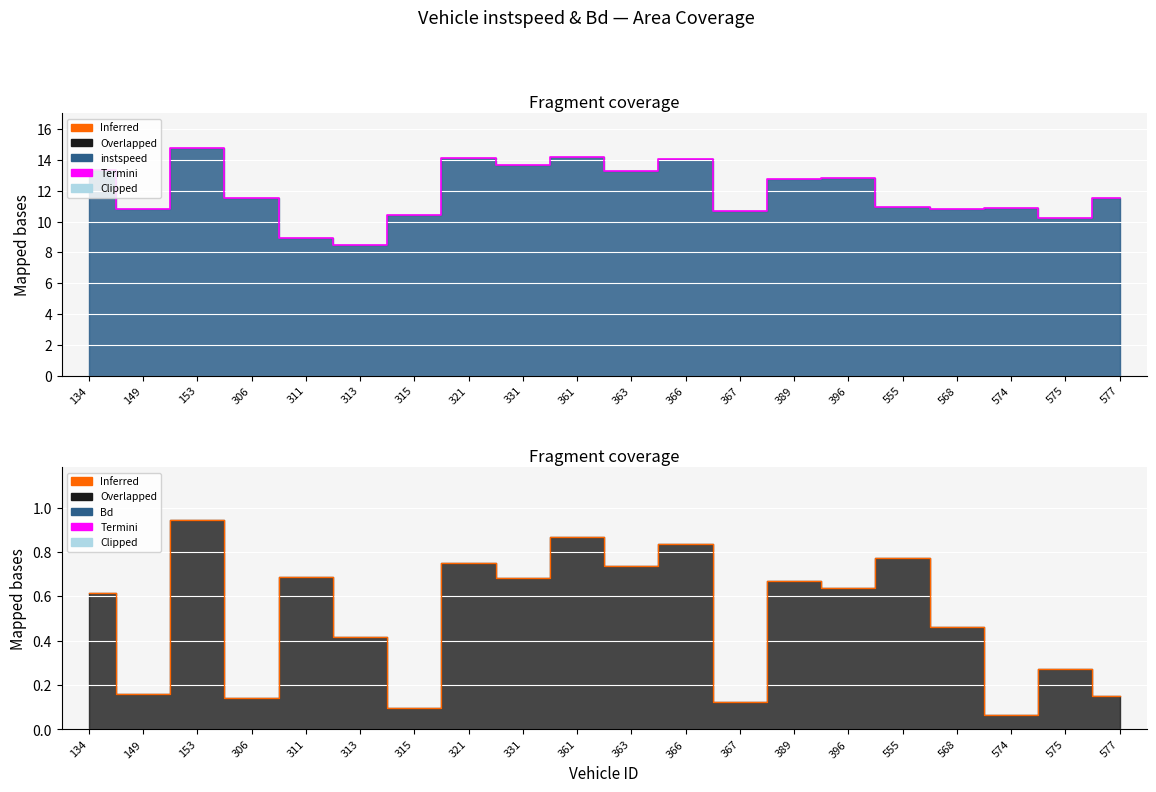

True or false: Bd and instspeed cross at least once.

False